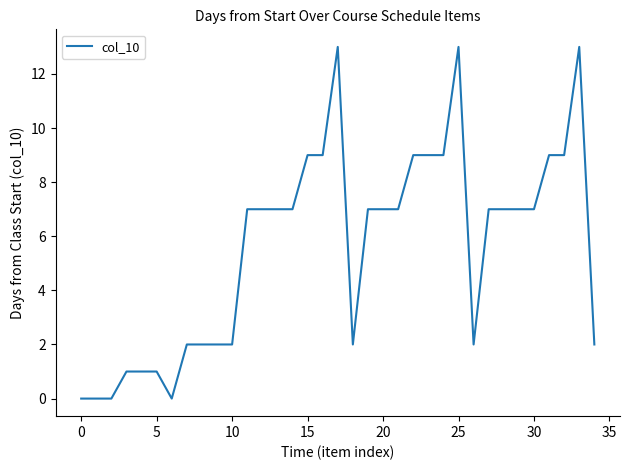

Is this an area chart (filled region under the line)?

No